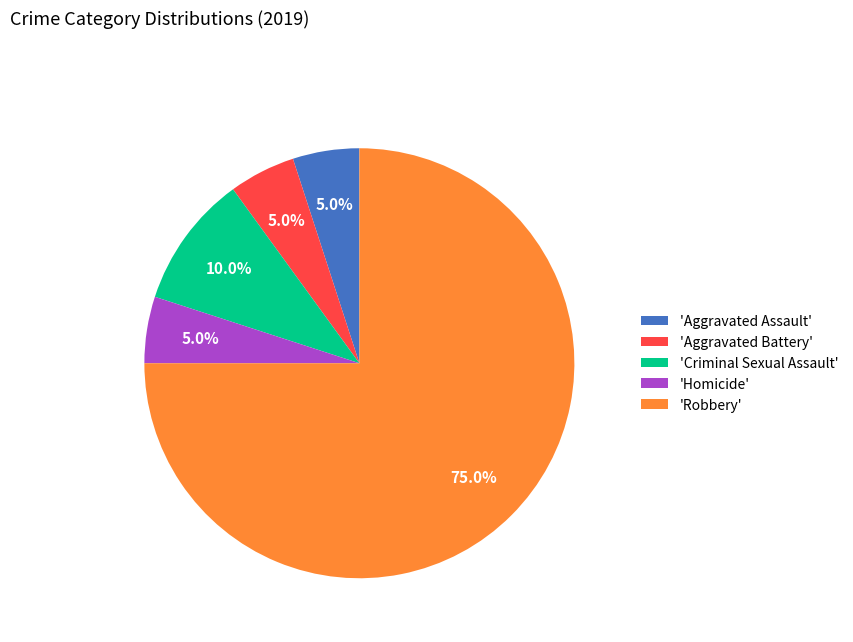

How many slices are in this pie chart?

5